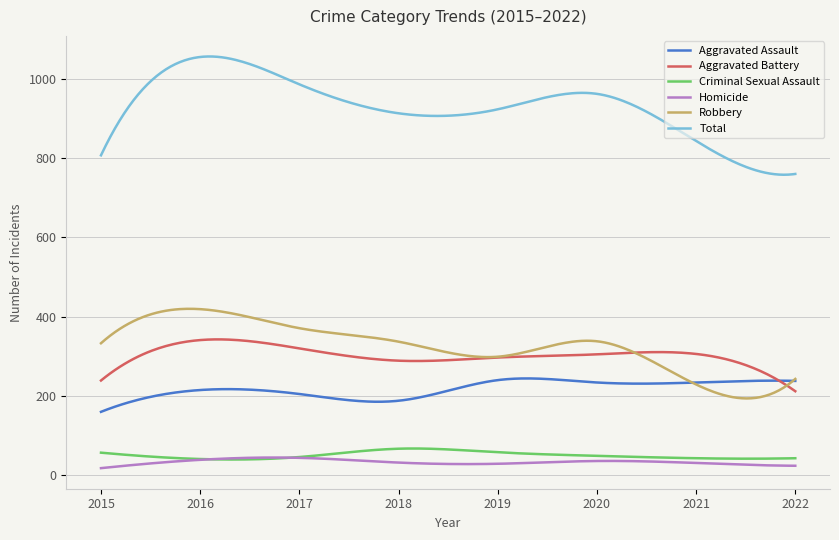

What is the average value of the Total series?

929.0